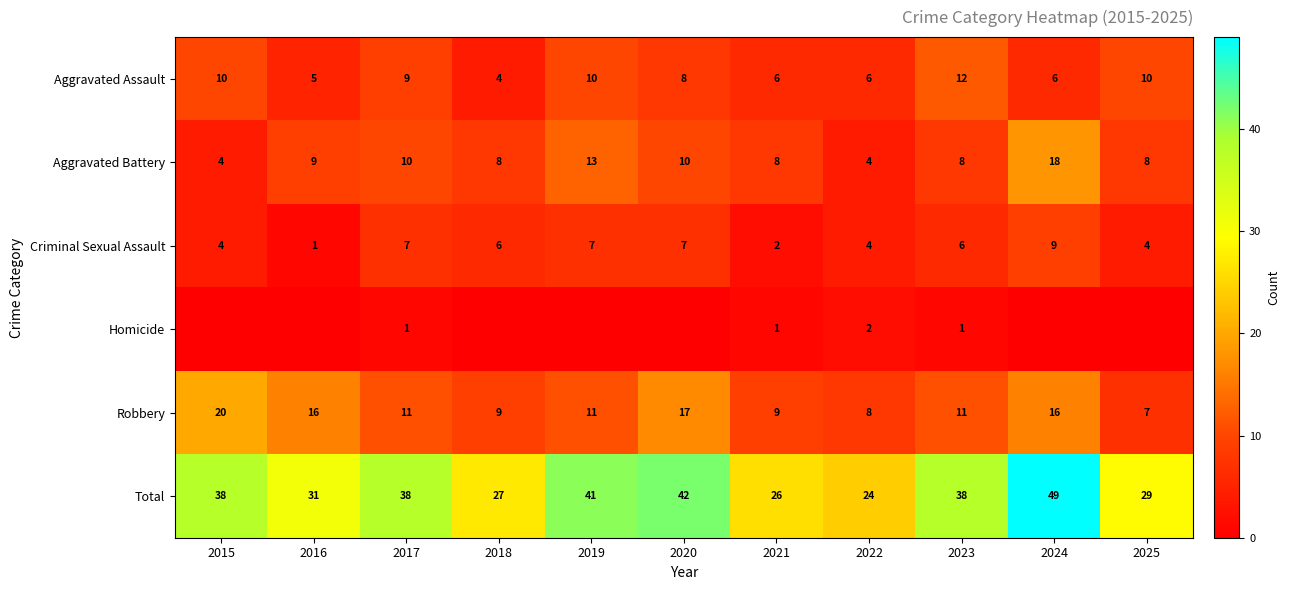

What is the difference between the highest and lowest values at 2015?

38